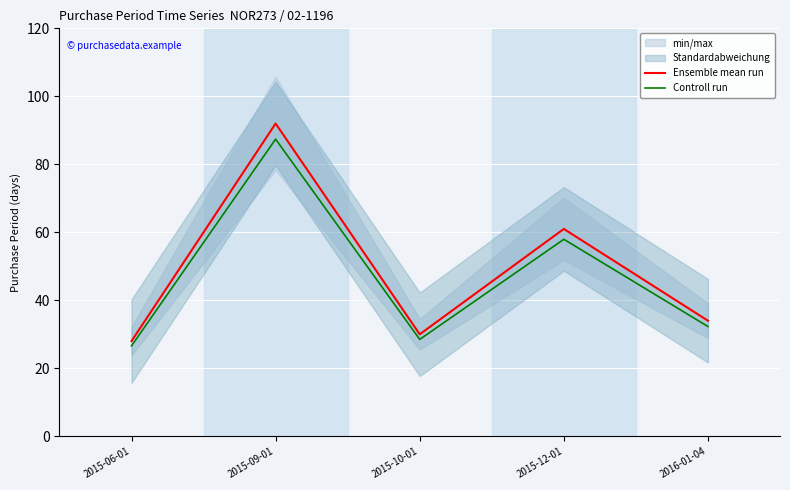

True or false: Ensemble mean run and Controll run intersect in this chart.

False